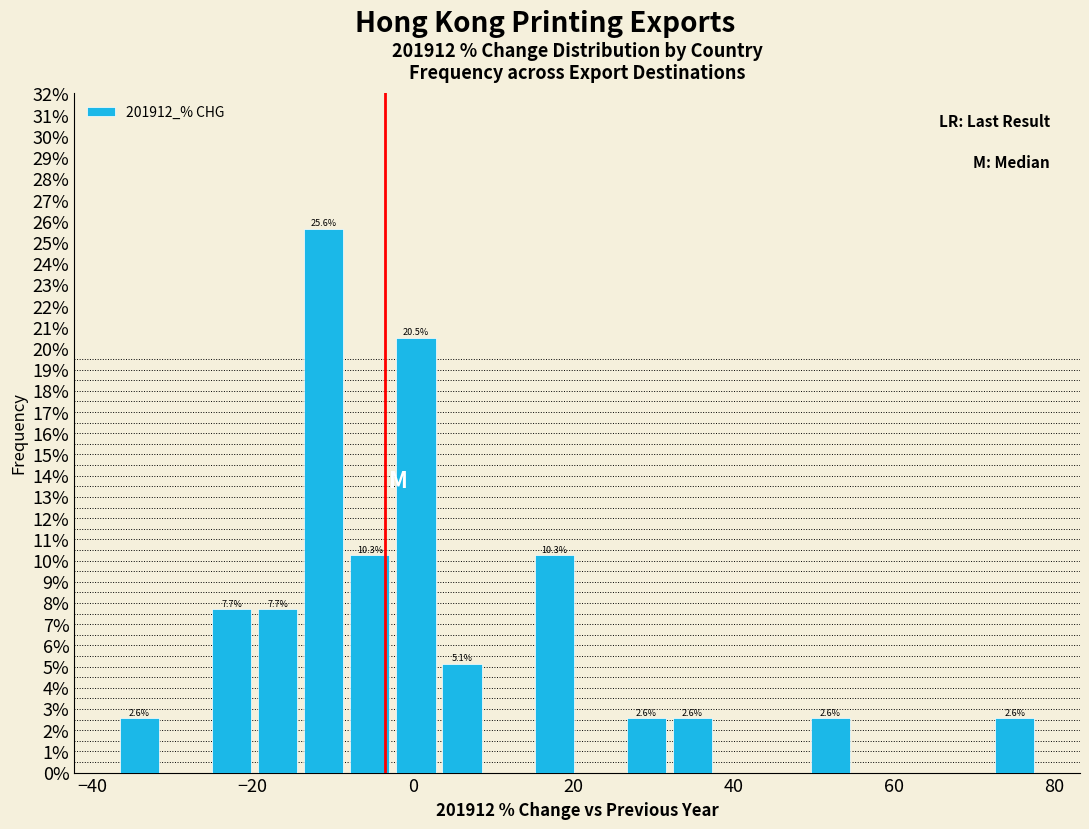

Read against the x-axis, roughly where is the centre of the tallest bar?

-12